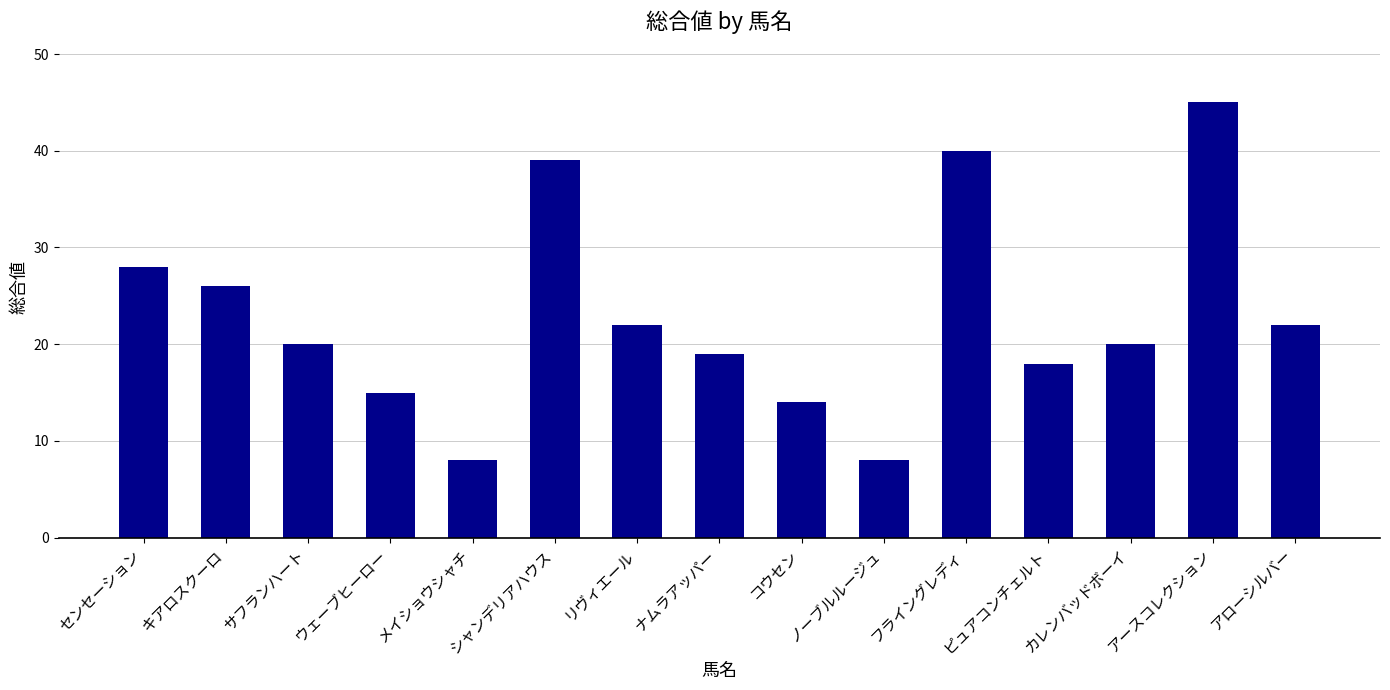

Between メイショウシャチ and カレンバッドボーイ, which is larger?

カレンバッドボーイ